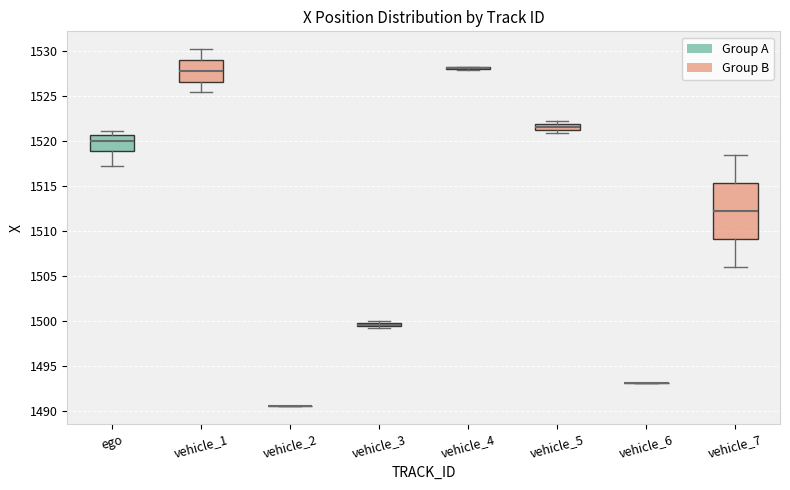

Where does the median line of the box for vehicle_5 sit on the y-axis? The values are not printed on the chart, so give them approximately, as read against the axis.

1521.5